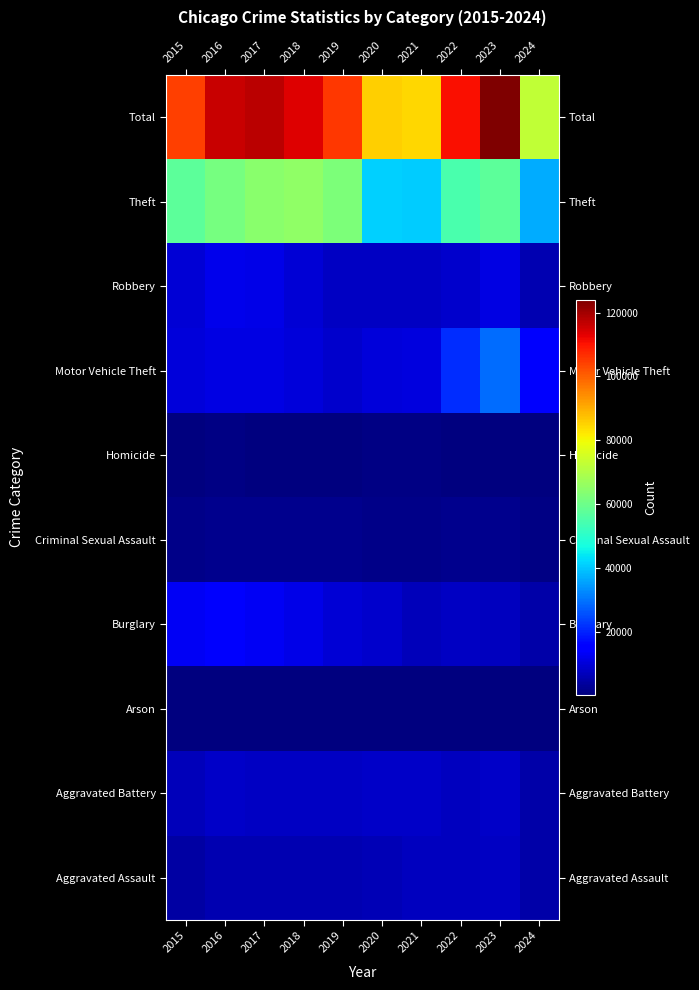

What is the difference between the highest and lowest values at 2016?

115592